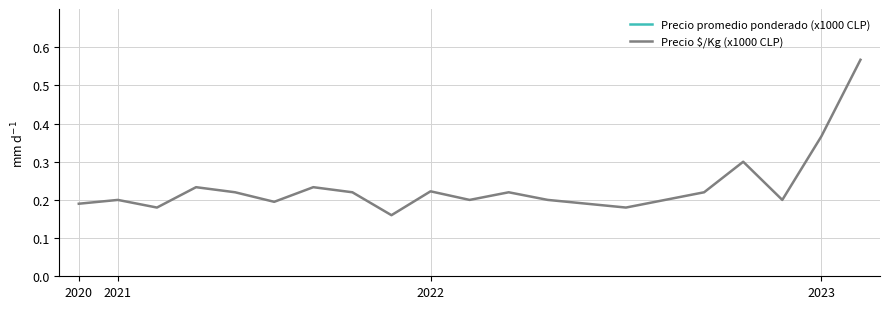

Is this an area chart (filled region under the line)?

No